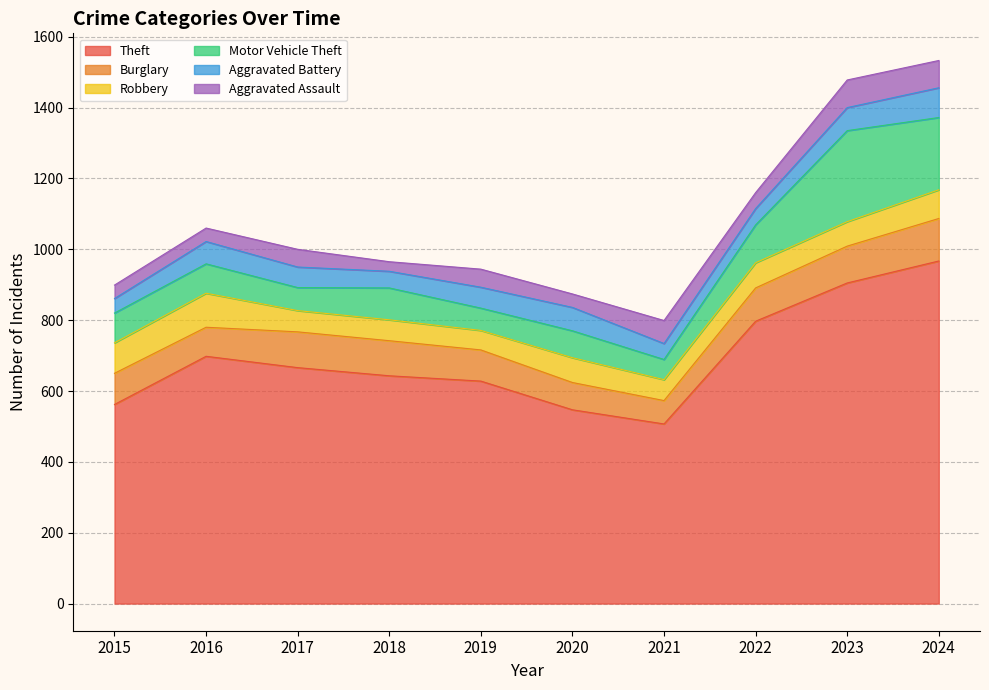

Is it true that Theft equals 547 at 2020?

True